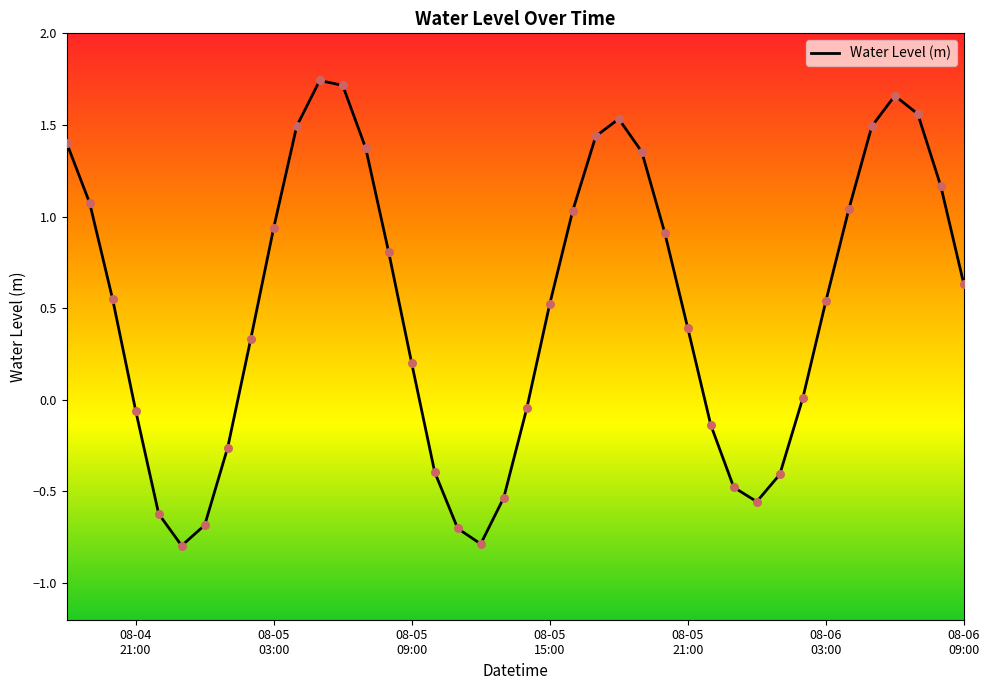

What is the minimum value shown in the chart?

-0.8